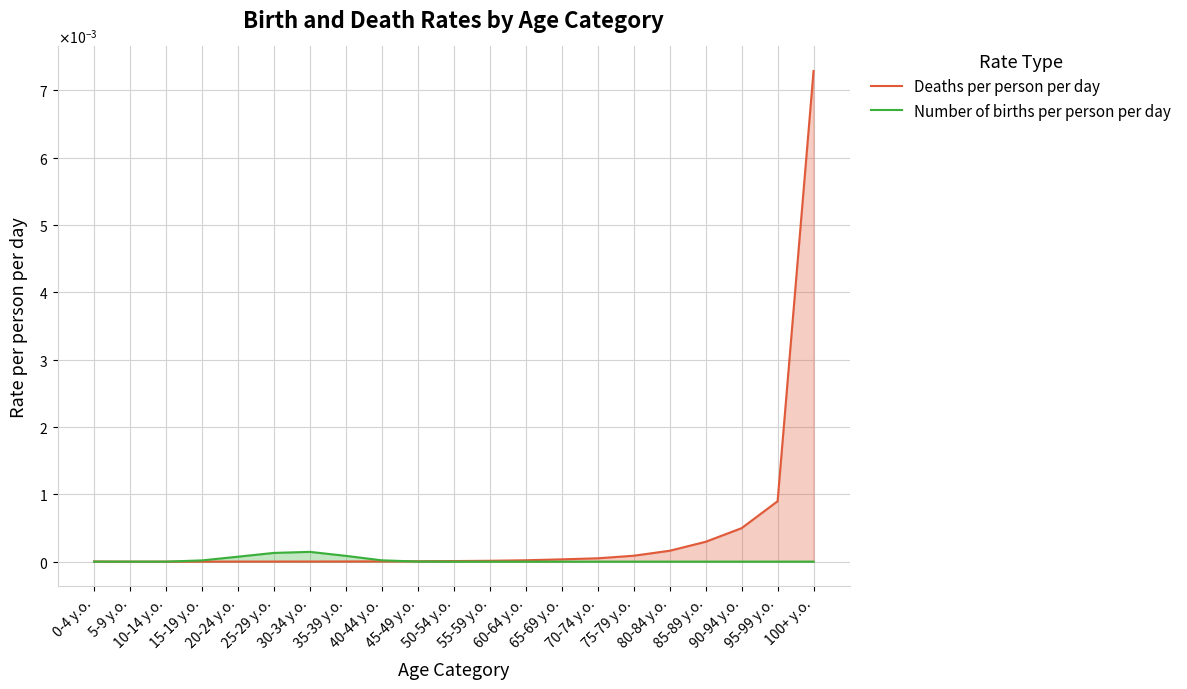

Does the chart have visible grid lines?

Yes